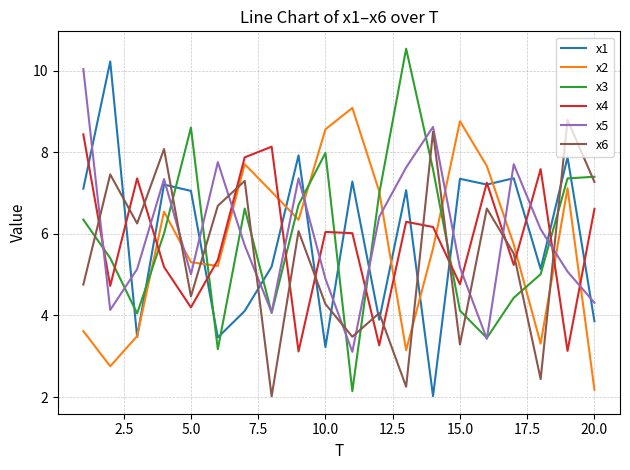

Which series ends up on top after the final intersection of x4 and x3?

x3